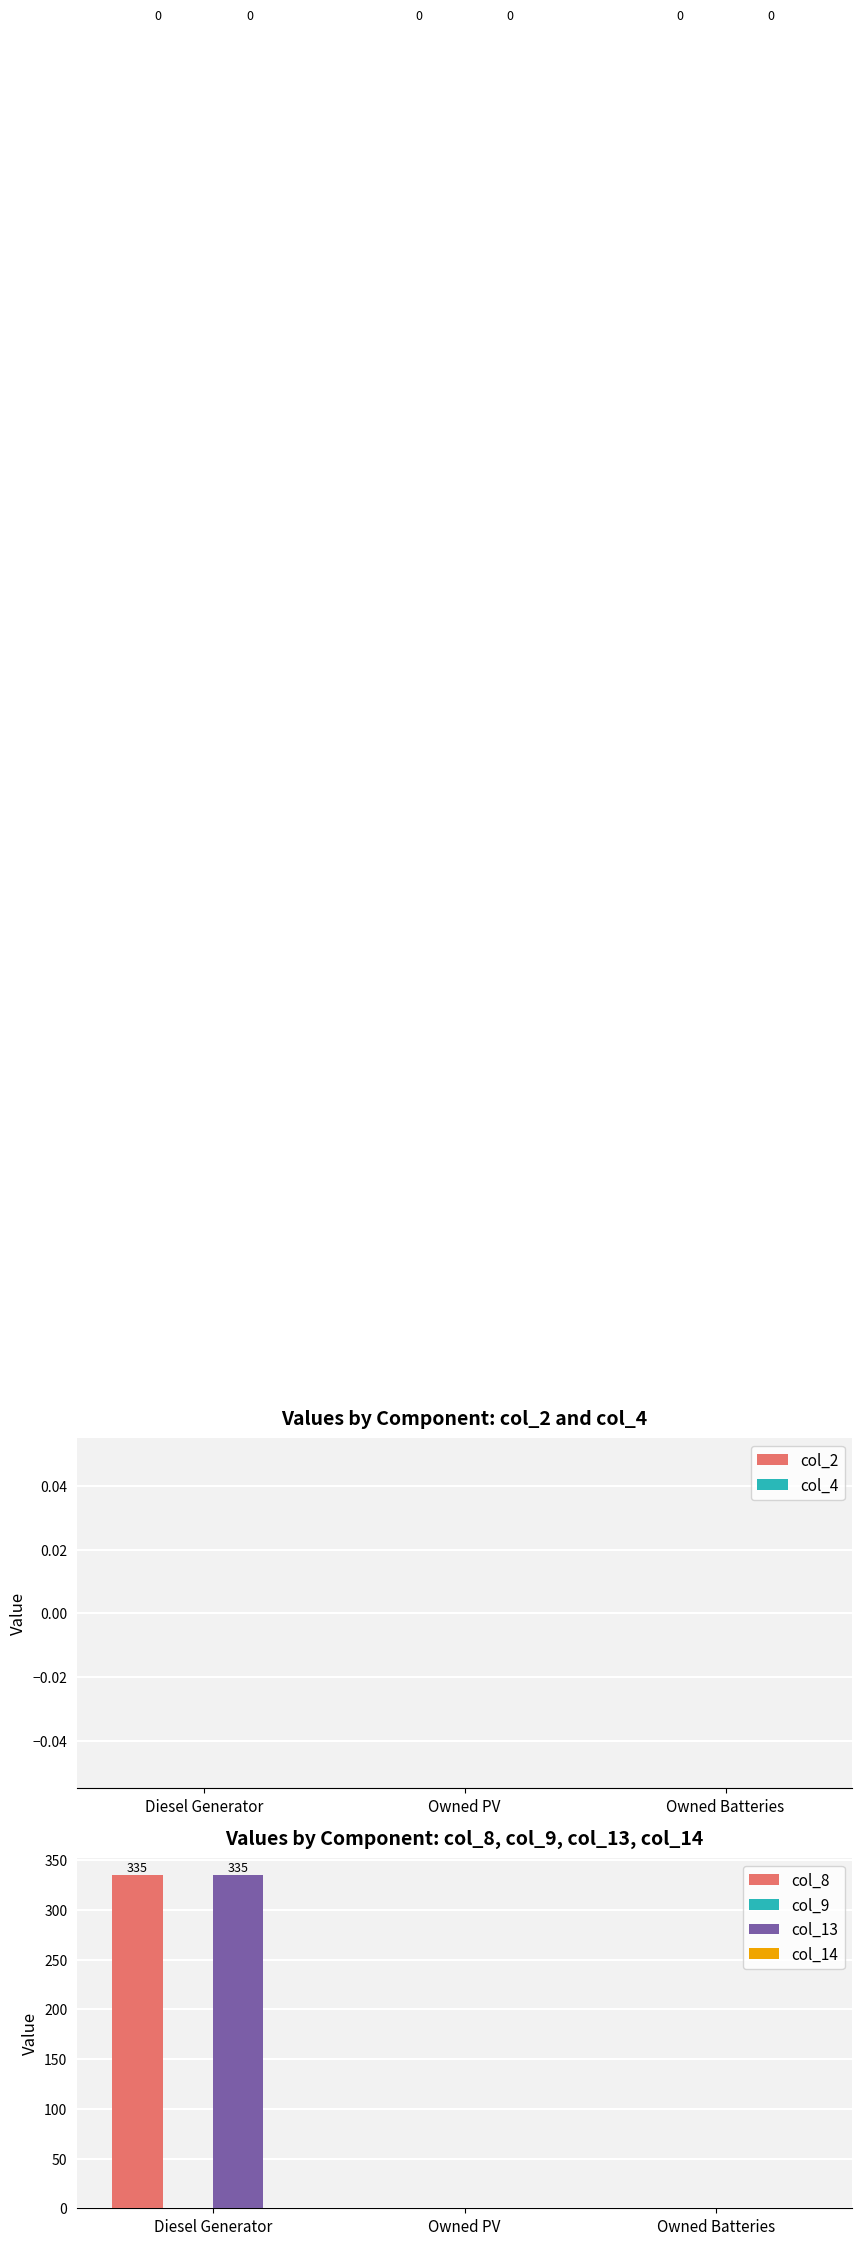

Which category has the highest value in the col_13 series?

Diesel Generator